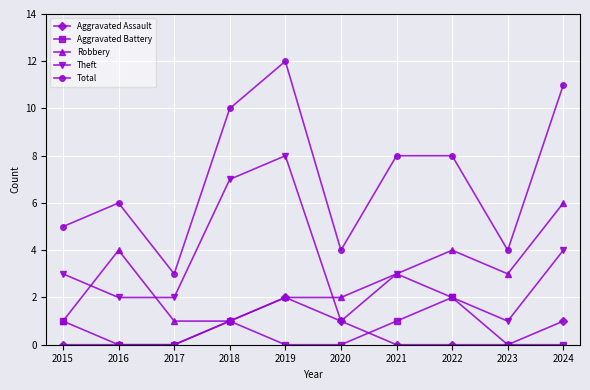

The Aggravated Battery series shows 1 at 2024. True or false?

False